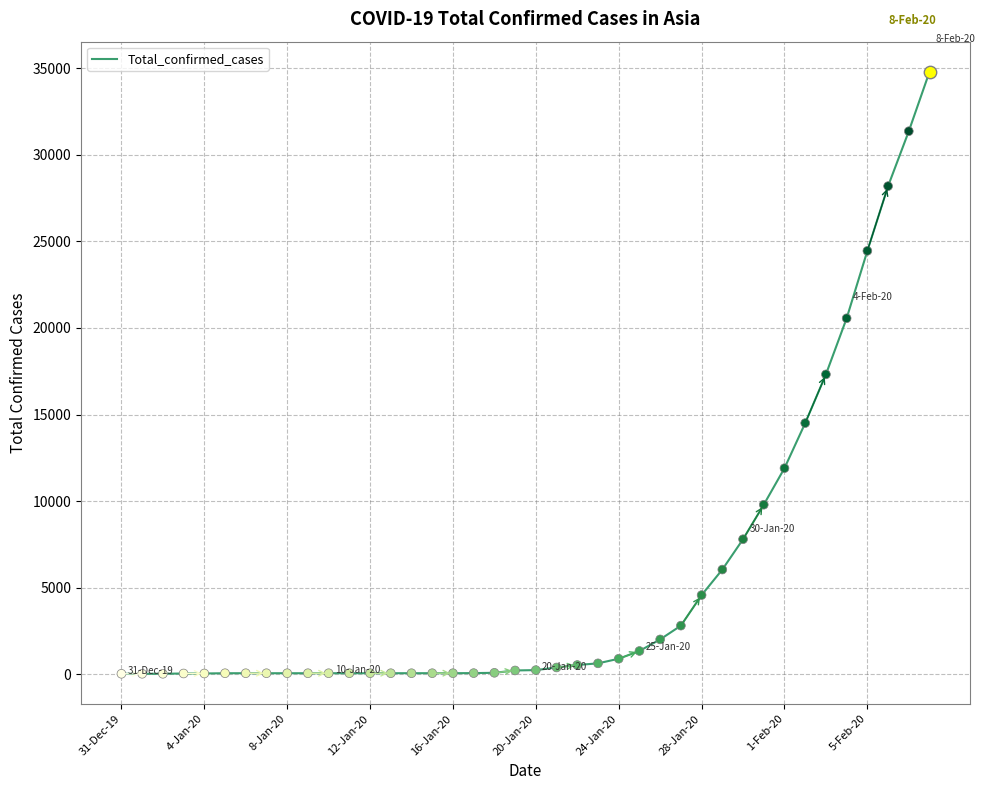

What is the maximum value shown in the chart?

34800